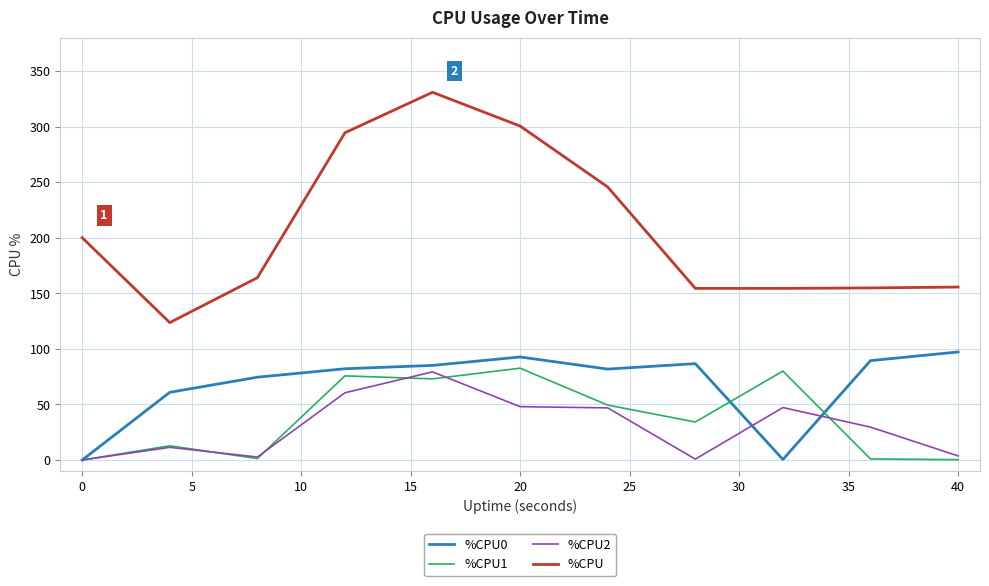

What are all the series names shown in the legend?

%CPU0, %CPU1, %CPU2, %CPU